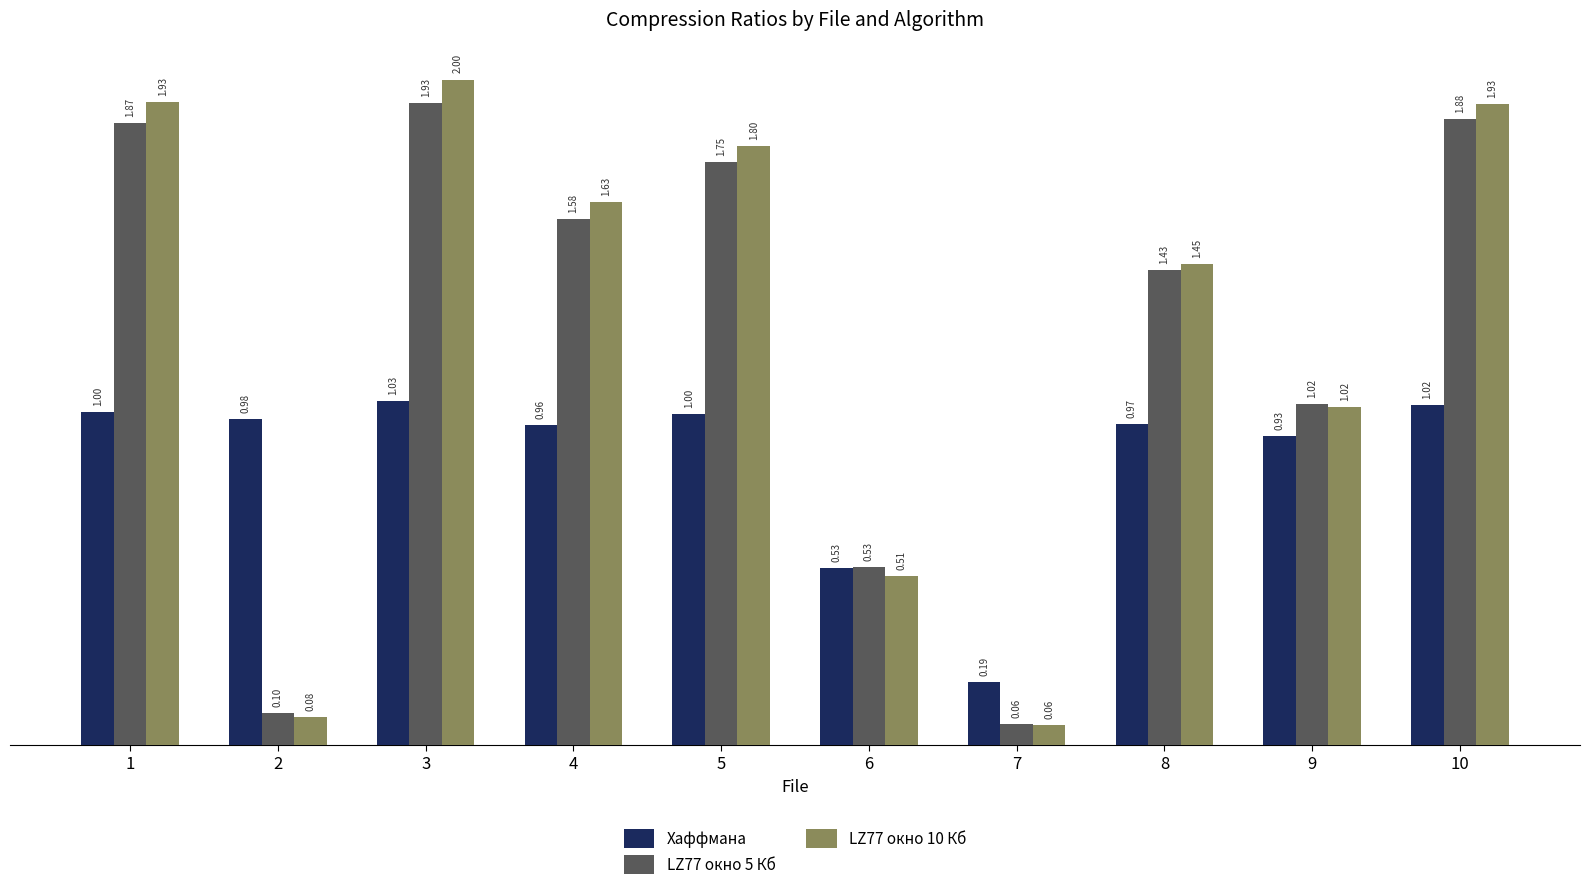

Which series has the widest spread of values?

LZ77 окно 10 Кб